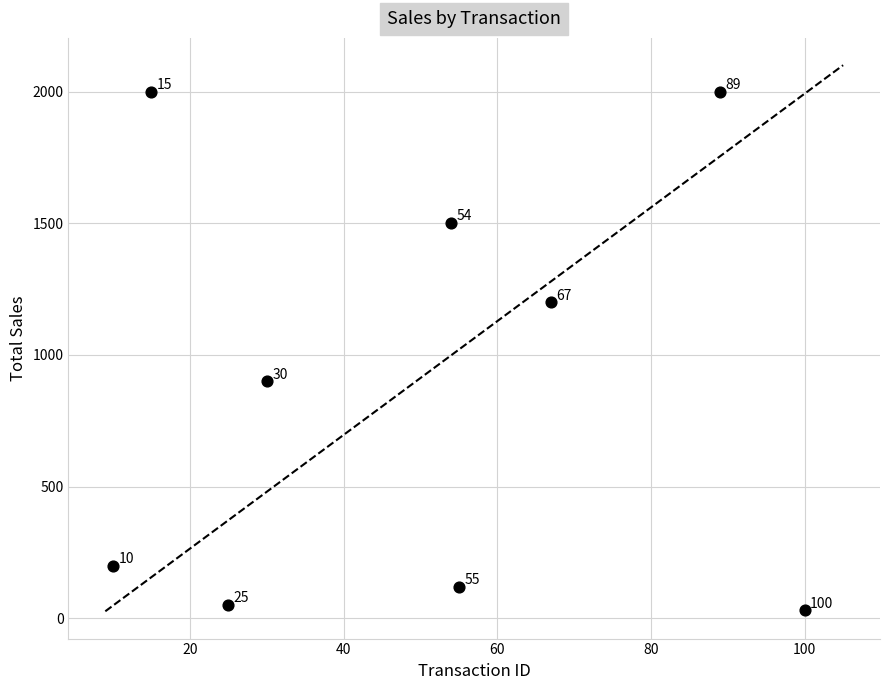

What is the range of X values (max minus min)?

90